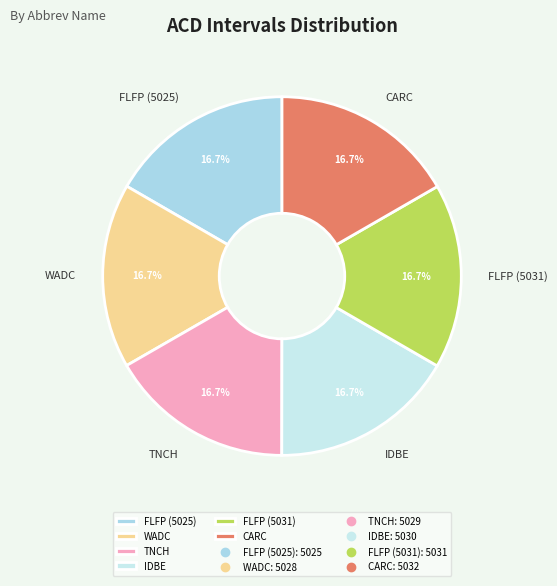

Is the sum of IDBE and CARC greater than half?

No